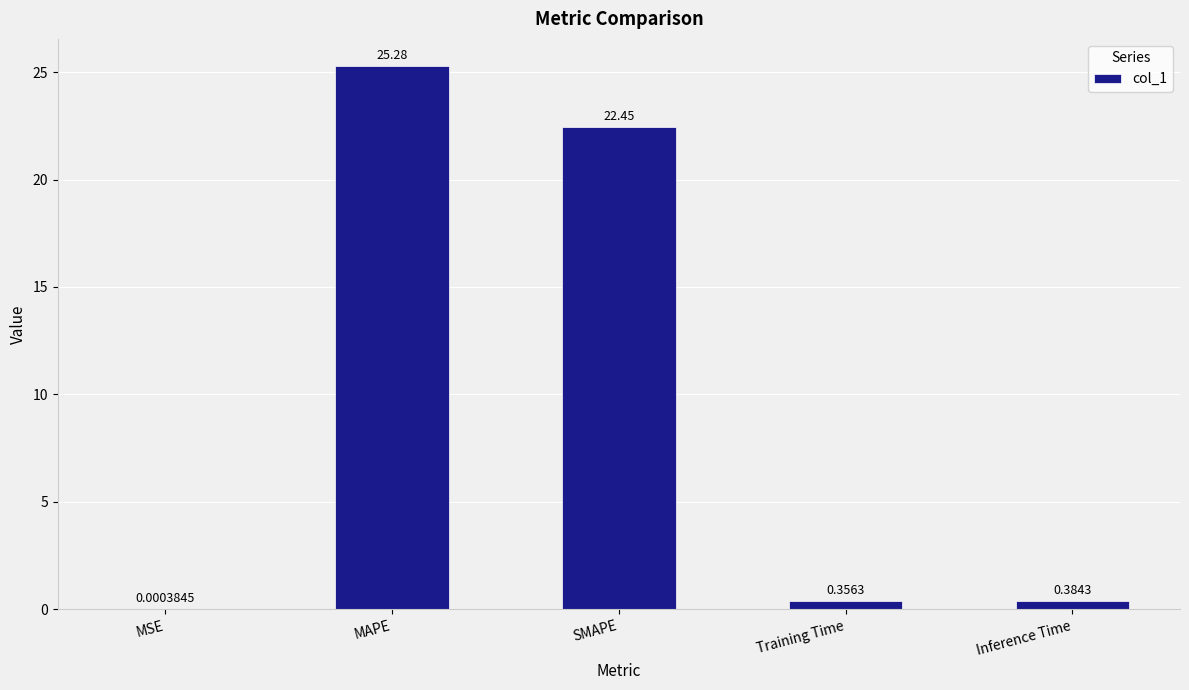

Between Training Time and MAPE, which is larger?

MAPE